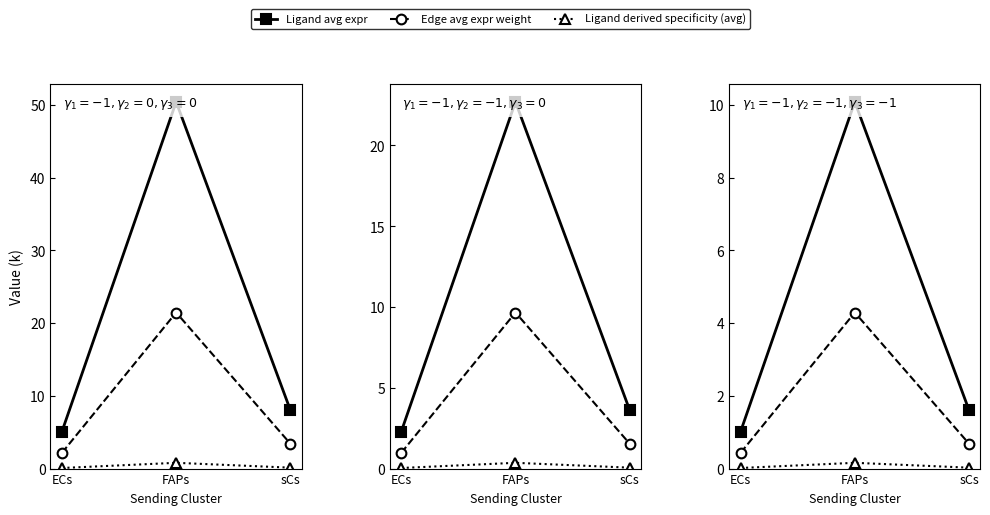

At which category is the sum across all series the highest?

FAPs